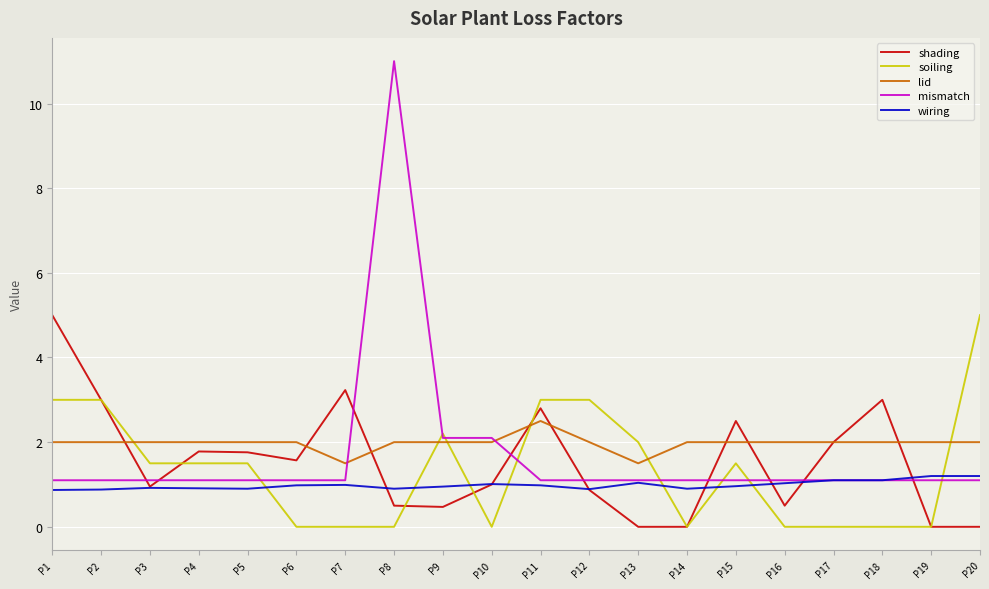

Is it true that mismatch equals 1.1 at P17?

True